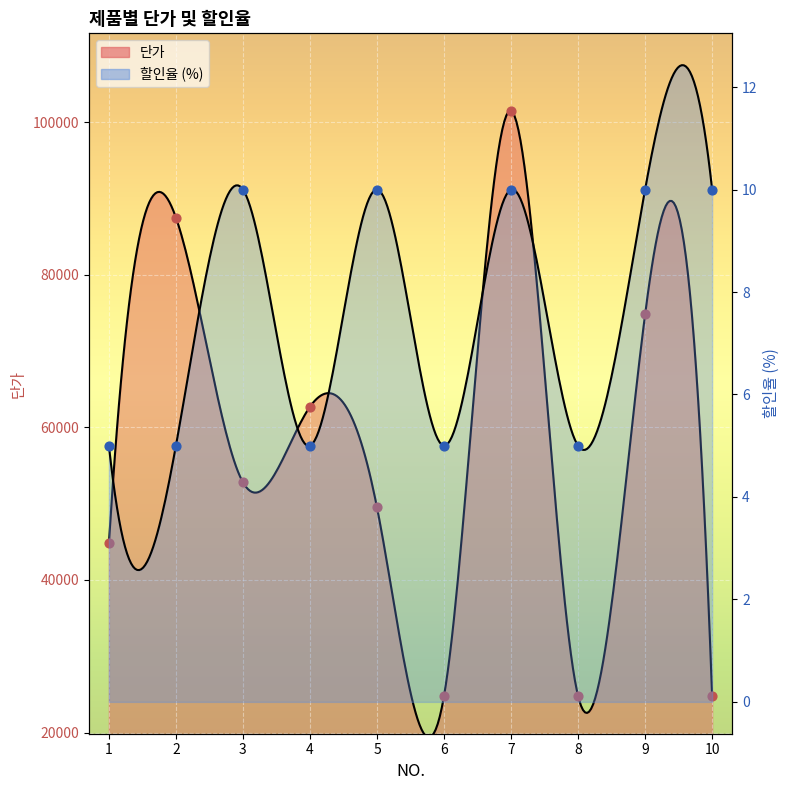

Which series has the widest spread of Y values?

단가